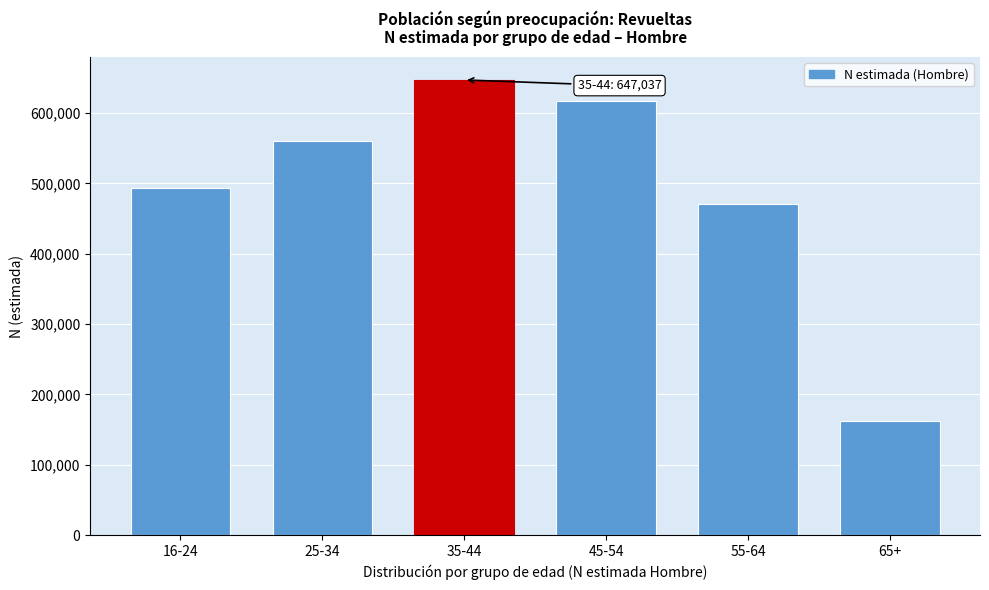

Reading right to left, what are all the values shown in this chart?

161935	470661	617590	647037	560401	494190